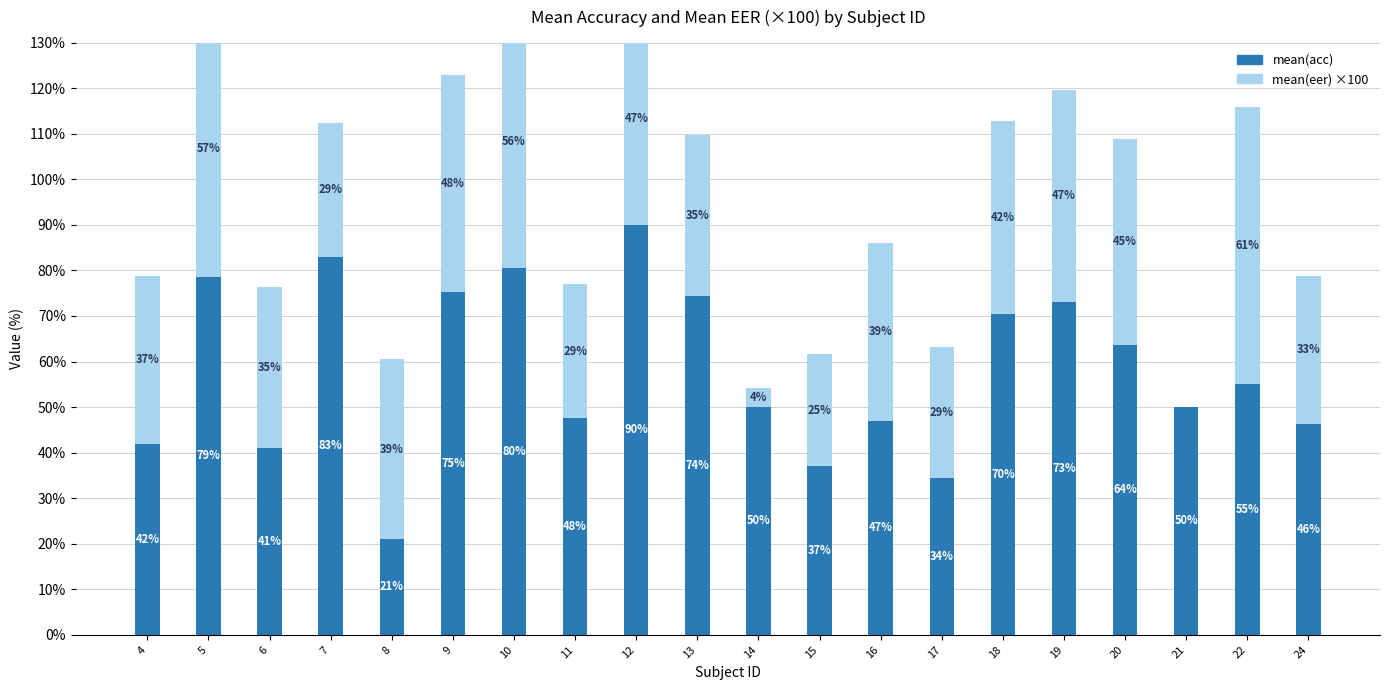

Which series changed the most between 11 and 12?

mean(acc)